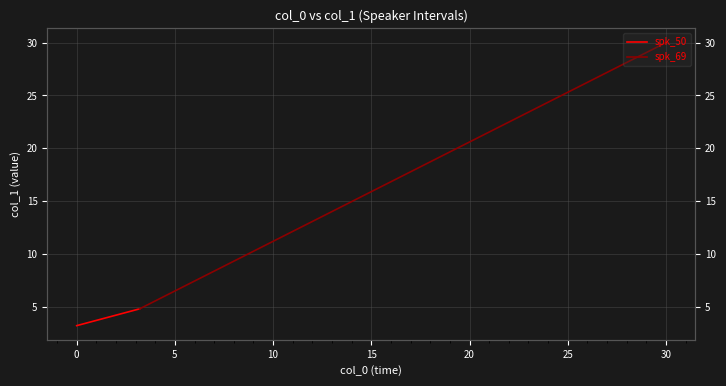

What is the value of the spk_69 point at the 2nd from the left?

30.0